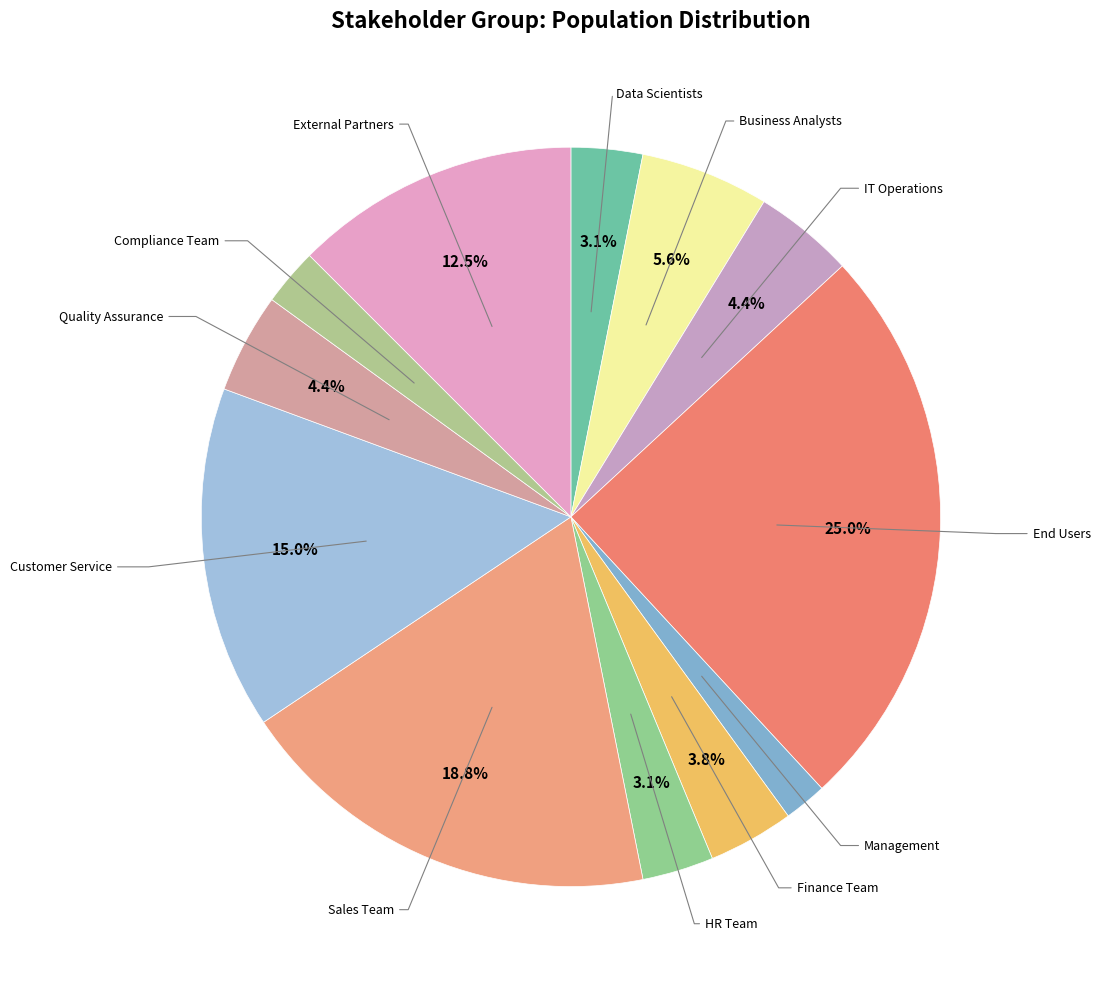

Between Compliance Team and Sales Team, which is larger?

Sales Team